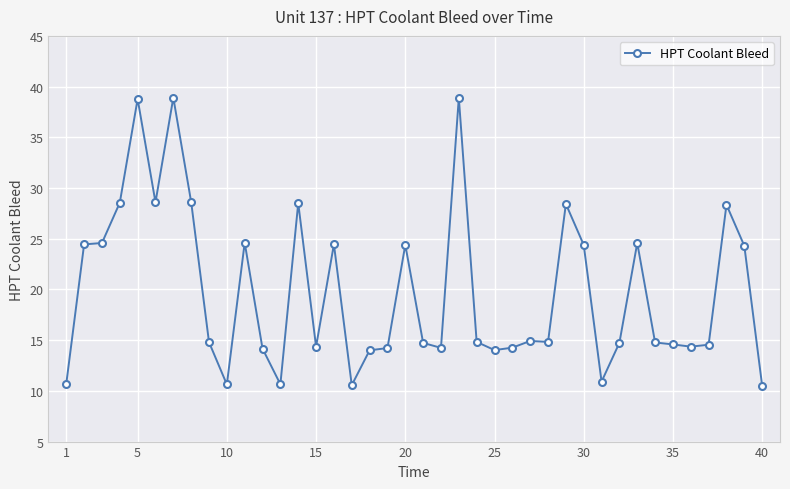

What is the smallest value displayed?

10.5